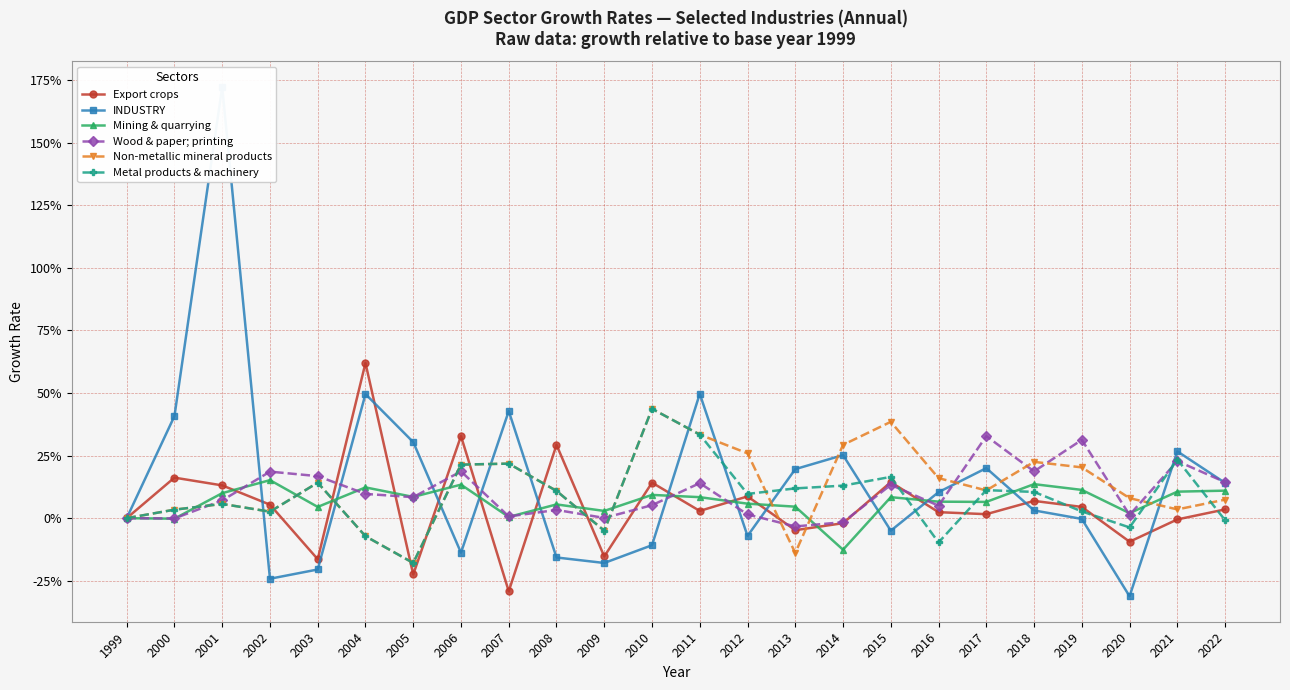

Reading left to right, list all the values displayed in this chart.

Export crops: 0.0	0.2	0.1	0.1	-0.2	0.6	-0.2	0.3	-0.3	0.3	-0.2	0.1	0.0	0.1	-0.0	-0.0	0.1	0.0	0.0	0.1	0.0	-0.1	-0.0	0.0
INDUSTRY: 0.0	0.4	1.7	-0.2	-0.2	0.5	0.3	-0.1	0.4	-0.2	-0.2	-0.1	0.5	-0.1	0.2	0.3	-0.1	0.1	0.2	0.0	-0.0	-0.3	0.3	0.1
Mining & quarrying: 0.0	-0.0	0.1	0.2	0.0	0.1	0.1	0.1	0.0	0.1	0.0	0.1	0.1	0.1	0.0	-0.1	0.1	0.1	0.1	0.1	0.1	0.0	0.1	0.1
Wood & paper; printing: 0.0	-0.0	0.1	0.2	0.2	0.1	0.1	0.2	0.0	0.0	0.0	0.1	0.1	0.0	-0.0	-0.0	0.1	0.1	0.3	0.2	0.3	0.0	0.2	0.1
Non-metallic mineral products: 0.0	0.0	0.1	0.0	0.1	-0.1	-0.2	0.2	0.2	0.1	-0.1	0.4	0.3	0.3	-0.1	0.3	0.4	0.2	0.1	0.2	0.2	0.1	0.0	0.1
Metal products & machinery: 0.0	0.0	0.1	0.0	0.1	-0.1	-0.2	0.2	0.2	0.1	-0.1	0.4	0.3	0.1	0.1	0.1	0.2	-0.1	0.1	0.1	0.0	-0.0	0.2	-0.0